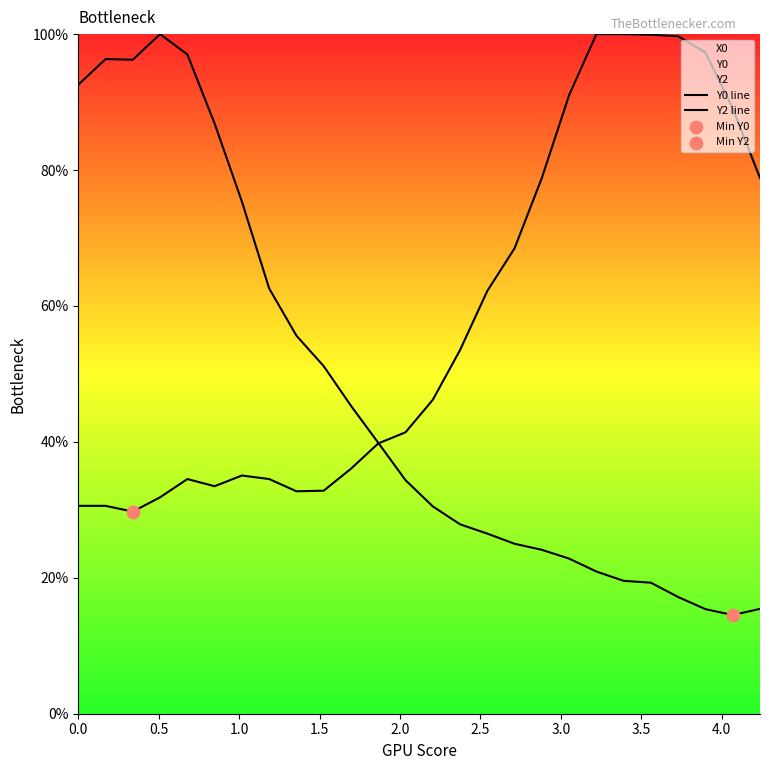

At how many categories does at least one series exceed 23?

26